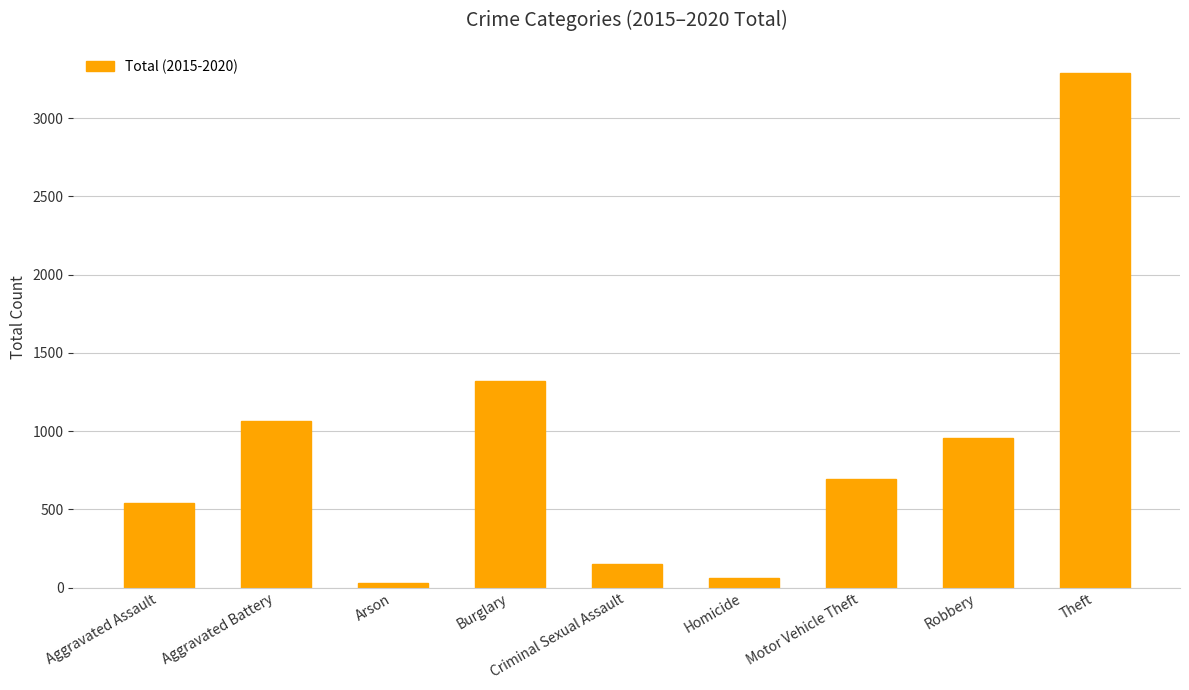

Which has a higher value, Aggravated Assault or Arson?

Aggravated Assault